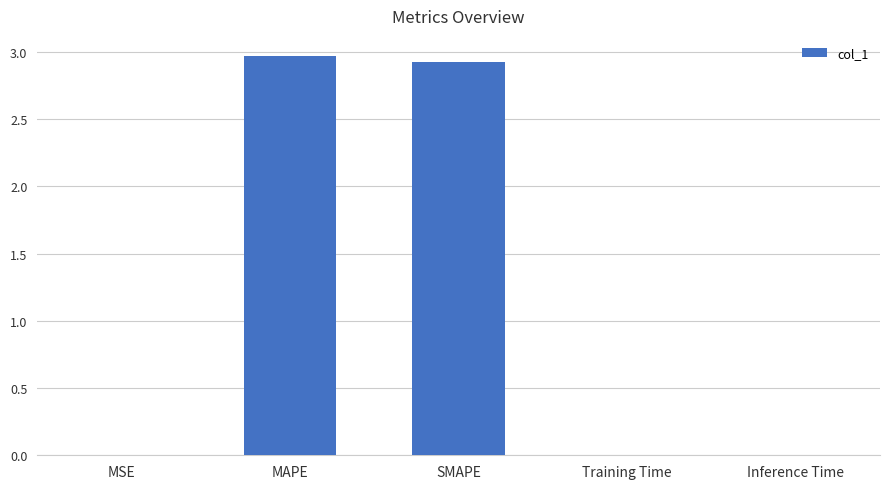

The chart shows a value of 0.0 at Inference Time. True or false?

True